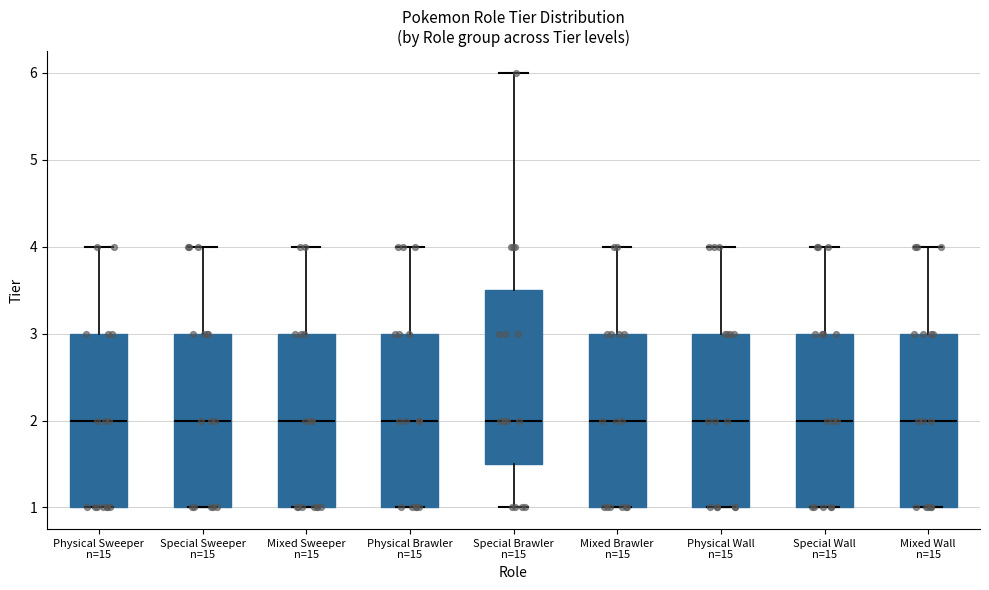

Reading left to right, transcribe this box plot: for each box, give where its median line is, the range the box spans, and where its two whiskers end, as read against the y-axis. The values are not printed on the chart, so give them approximately, as read against the axis.

Physical Sweeper n=15: median 2.0, box 1.0 to 3.0, whiskers 1.0 to 4.0
Special Sweeper n=15: median 2.0, box 1.0 to 3.0, whiskers 1.0 to 4.0
Mixed Sweeper n=15: median 2.0, box 1.0 to 3.0, whiskers 1.0 to 4.0
Physical Brawler n=15: median 2.0, box 1.0 to 3.0, whiskers 1.0 to 4.0
Special Brawler n=15: median 2.0, box 1.5 to 3.5, whiskers 1.0 to 6.0
Mixed Brawler n=15: median 2.0, box 1.0 to 3.0, whiskers 1.0 to 4.0
Physical Wall n=15: median 2.0, box 1.0 to 3.0, whiskers 1.0 to 4.0
Special Wall n=15: median 2.0, box 1.0 to 3.0, whiskers 1.0 to 4.0
Mixed Wall n=15: median 2.0, box 1.0 to 3.0, whiskers 1.0 to 4.0